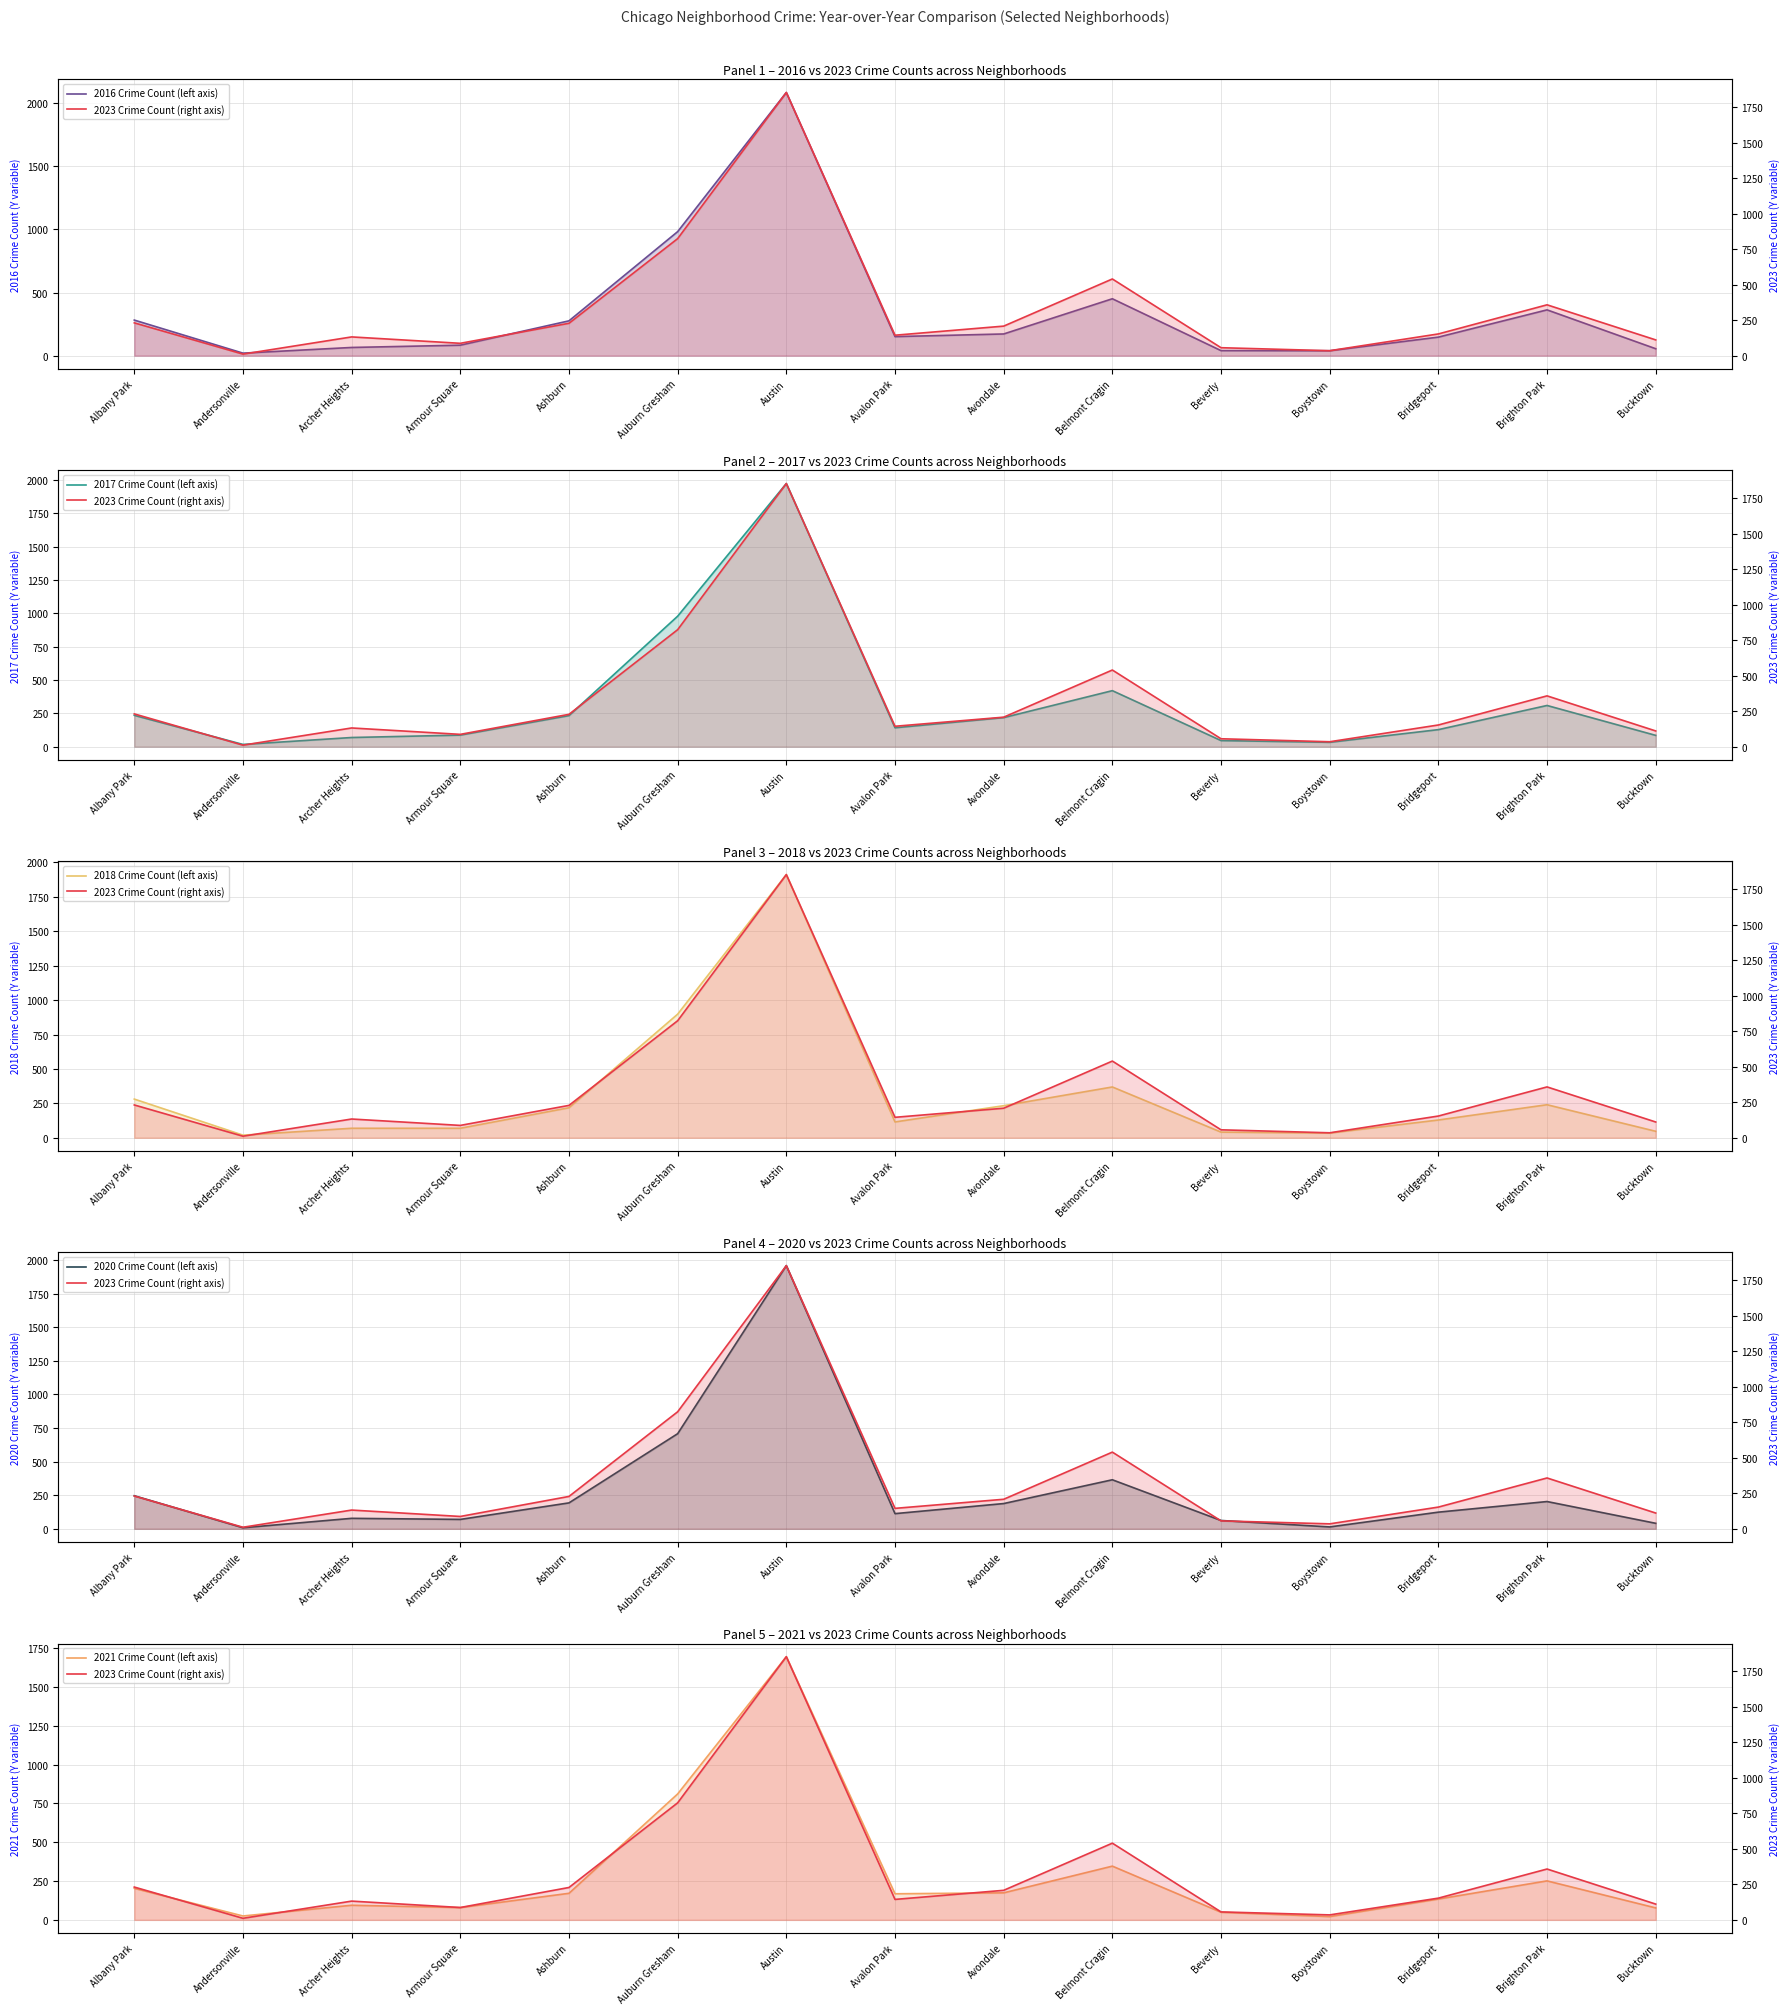

At how many categories does at least one series exceed 1346?

1